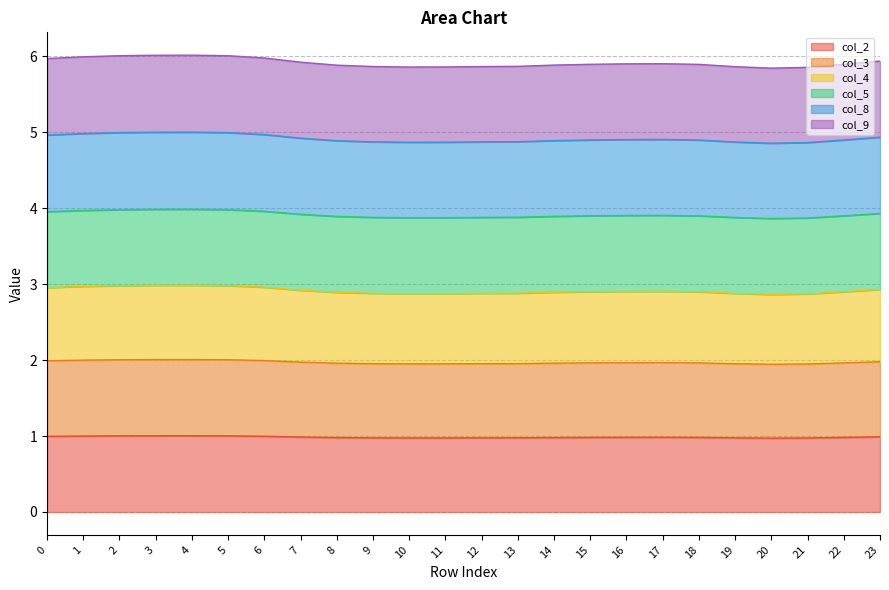

How many lines are shown in the chart?

6